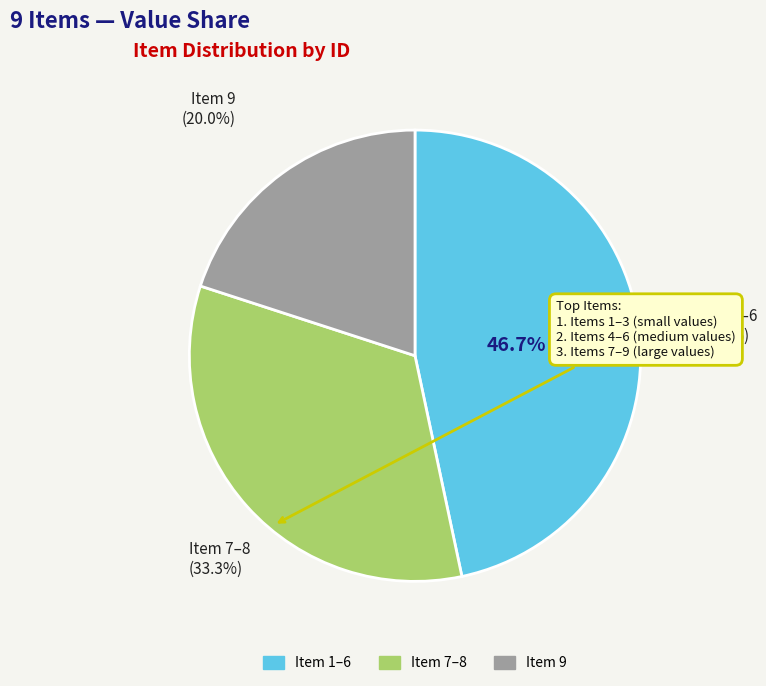

How many slices are in this pie chart?

3